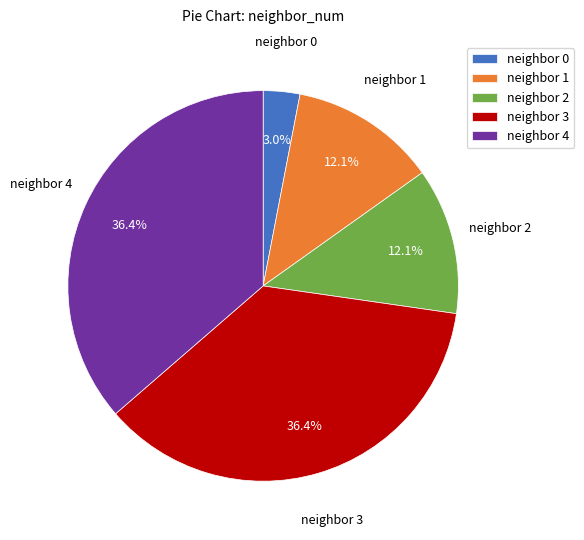

Approximately how many times larger is the value at neighbor 1 compared to neighbor 4?

0.3